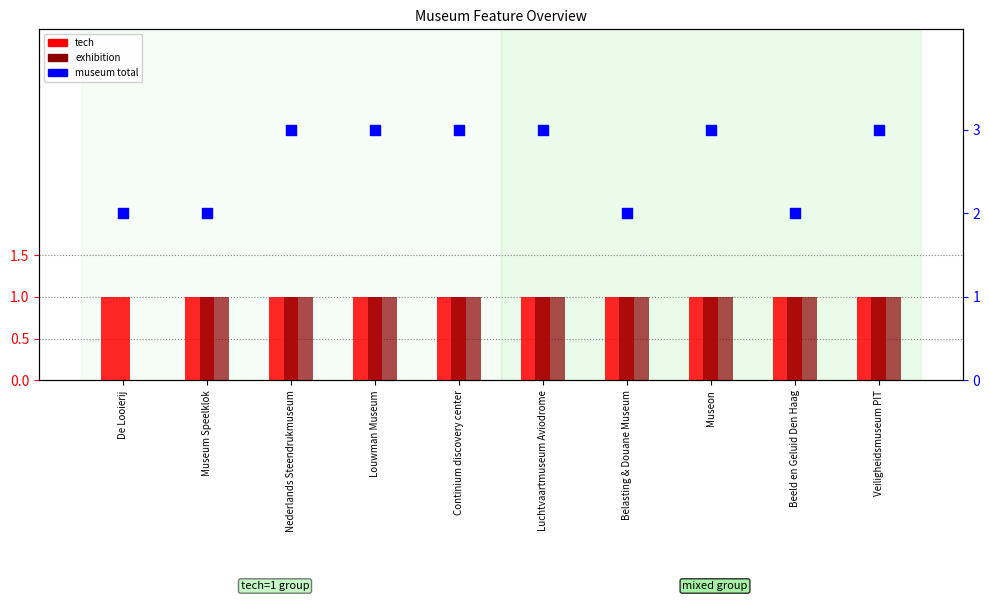

What is the total value across all series at Museum Speelklok?

4